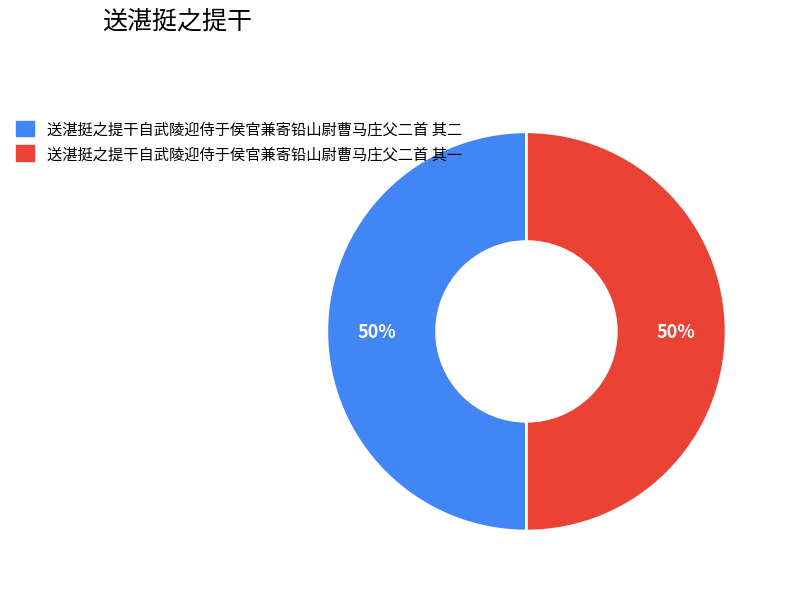

How many segments does this pie chart have?

2